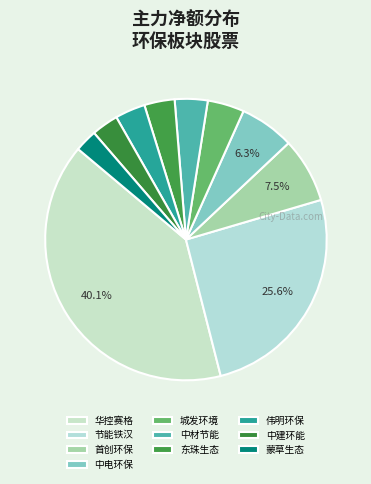

How many slices are in this pie chart?

10